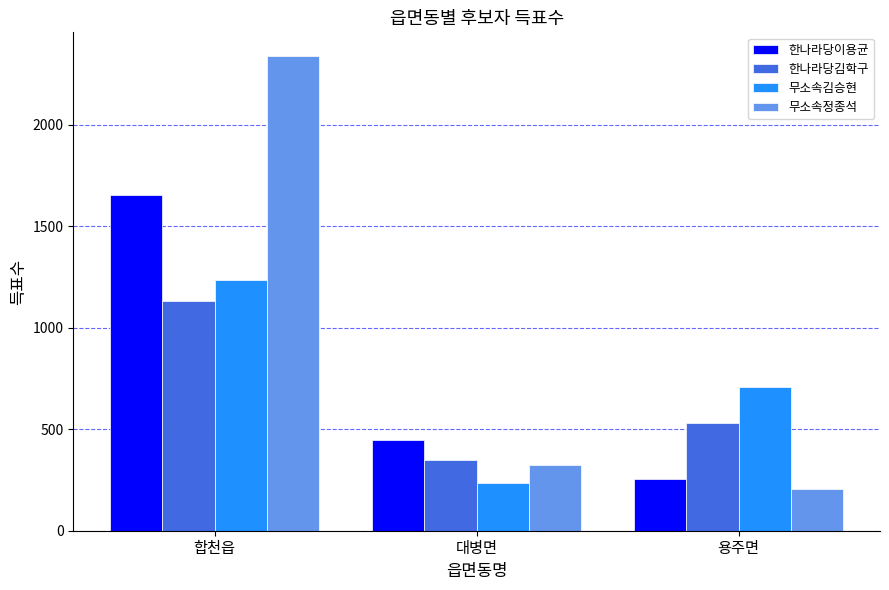

What is the sum of all 한나라당김학구 values?

2006